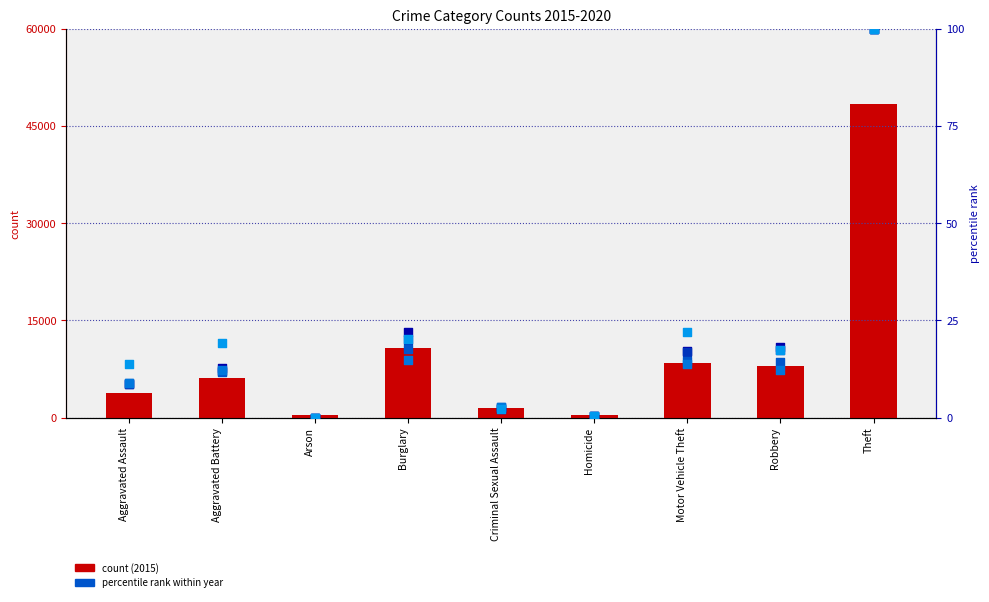

What is the total value across all series at Homicide?

431.9